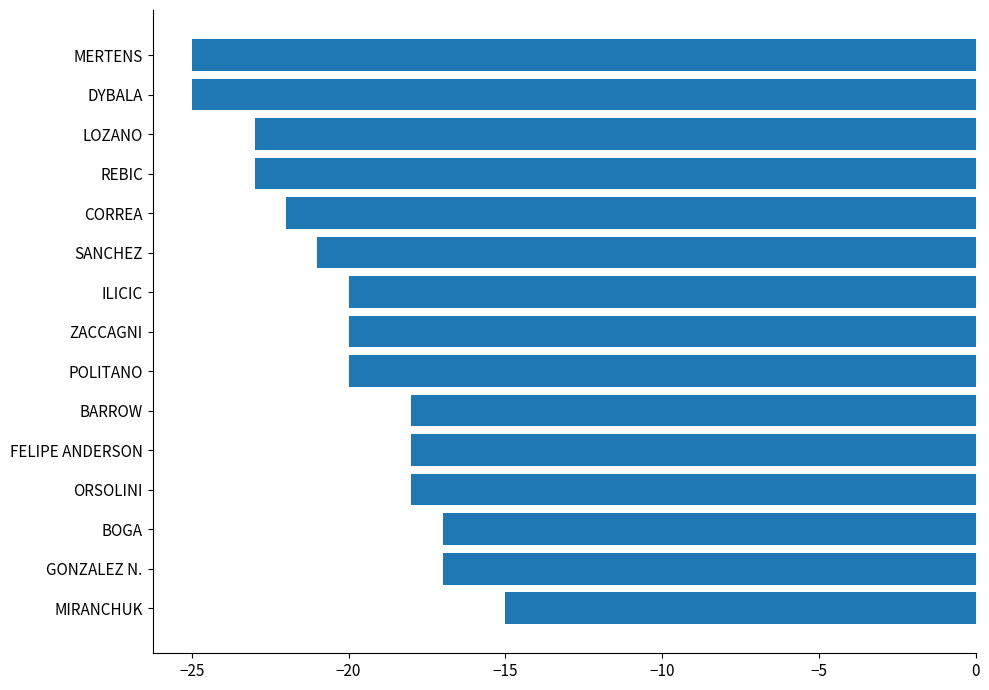

What is the minimum value shown in the chart?

-25